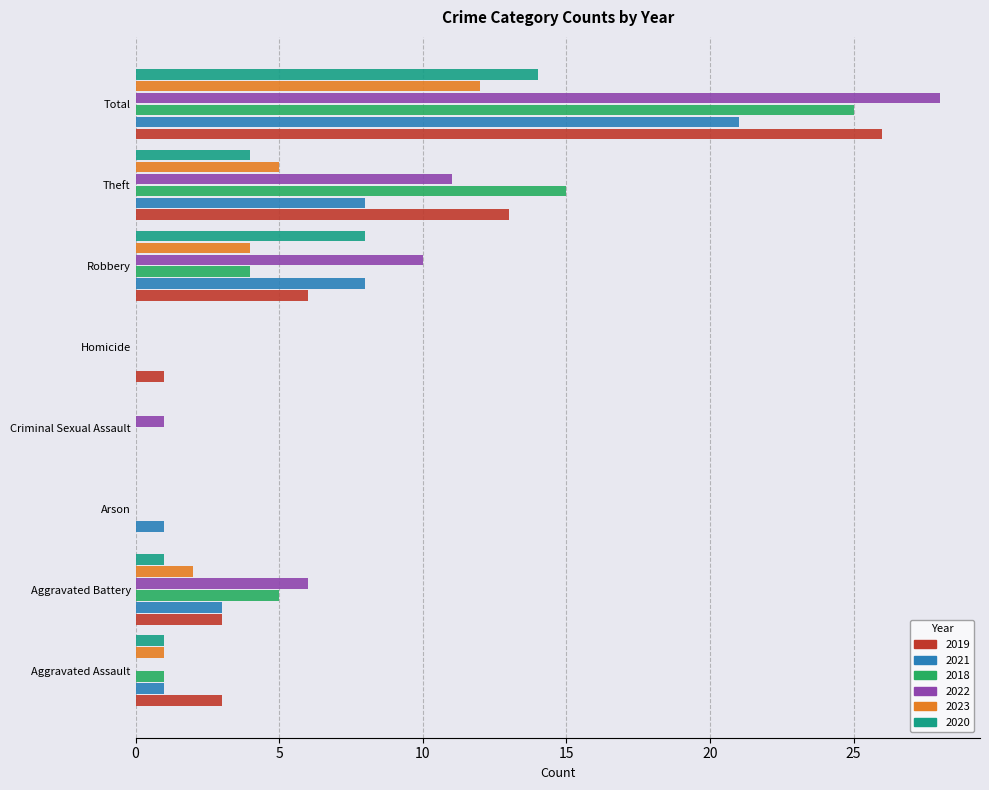

What is the maximum value for 2021?

21